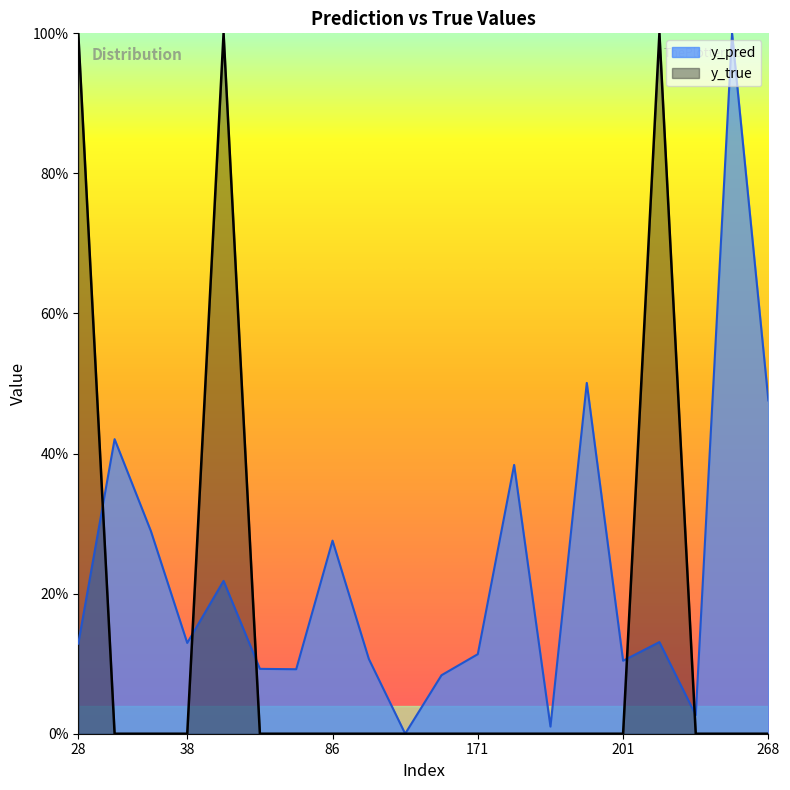

At which label is y_pred closest to 0?

111